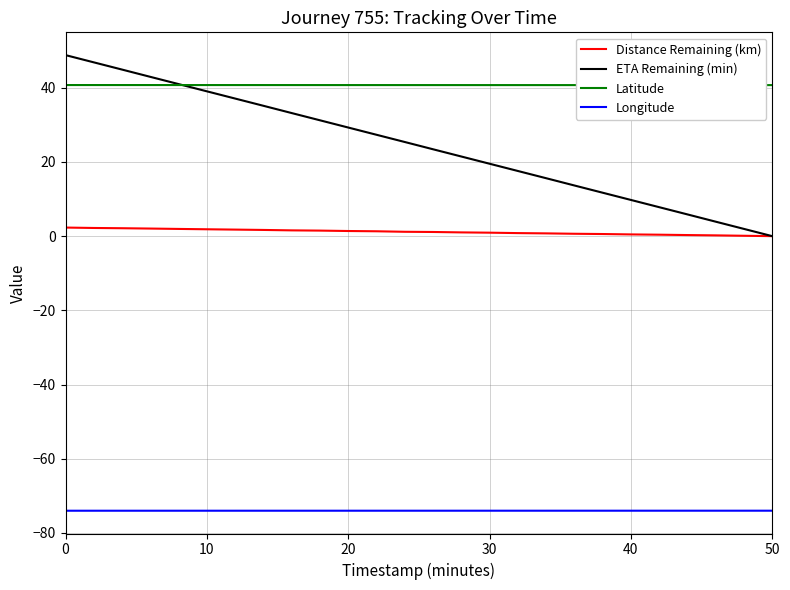

Which series has the widest spread of values?

ETA Remaining (min)